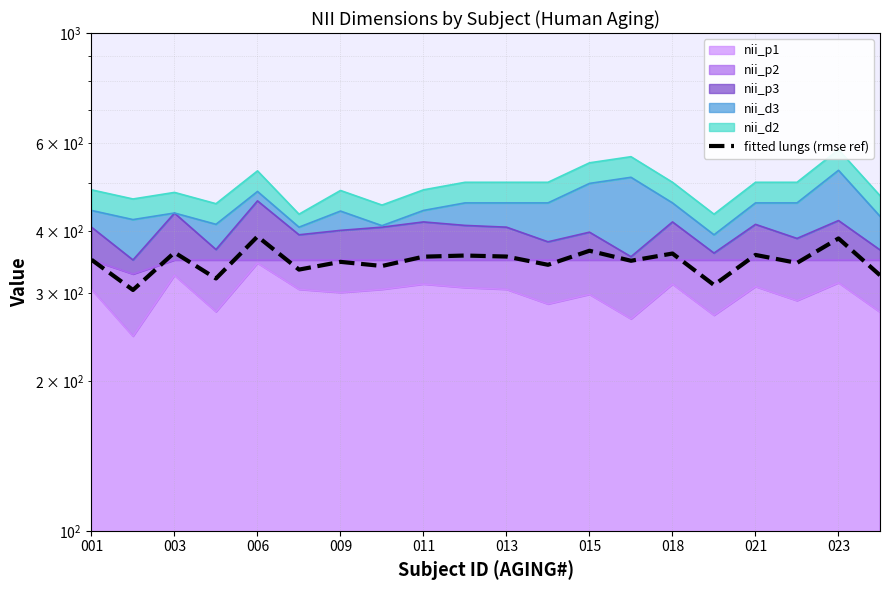

What is the change in value from 013 to 14?

+25.8